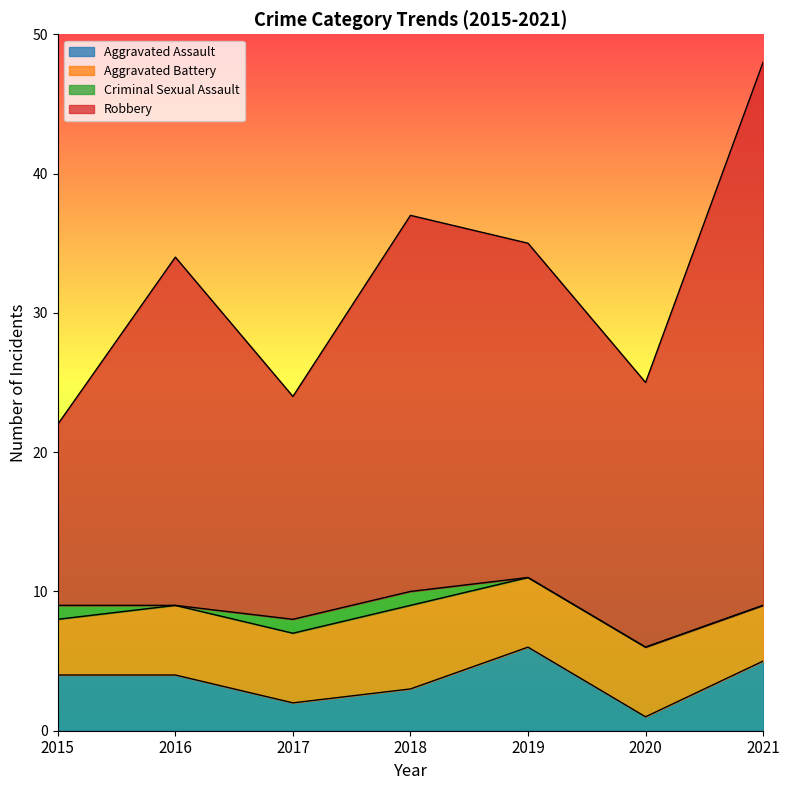

What is the difference between the maximum and minimum values in the Robbery series?

26